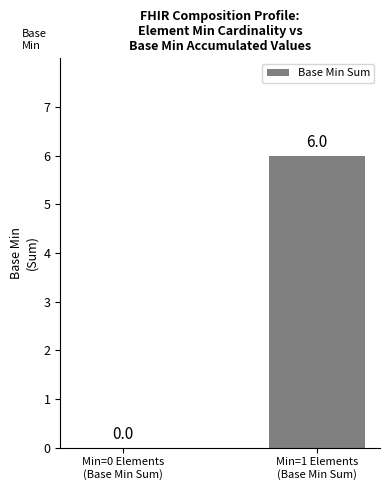

Reading right to left, transcribe all the data shown in this chart.

Min=1 Elements
(Base Min Sum)=6	Min=0 Elements
(Base Min Sum)=0